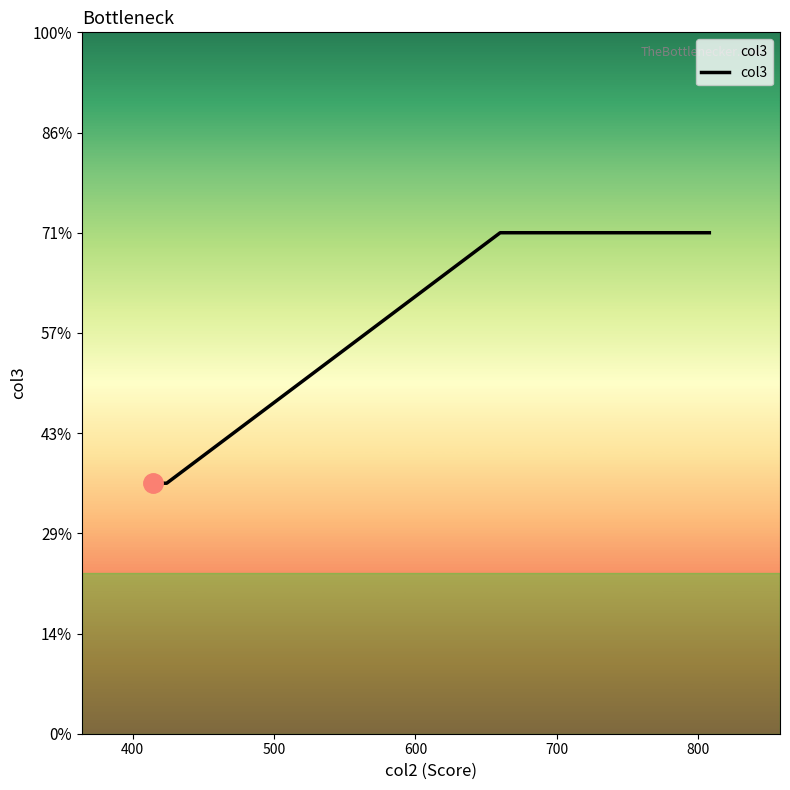

Does the chart display data point markers on the line(s)?

No